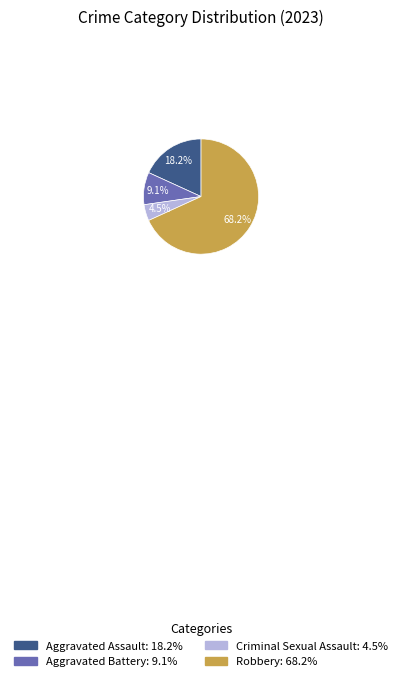

True or false: Aggravated Assault accounts for 29% of the total.

False